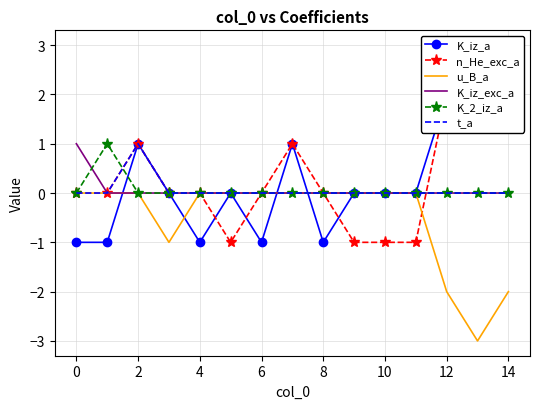

The value of K_iz_exc_a at 2 is 0. True or false?

True